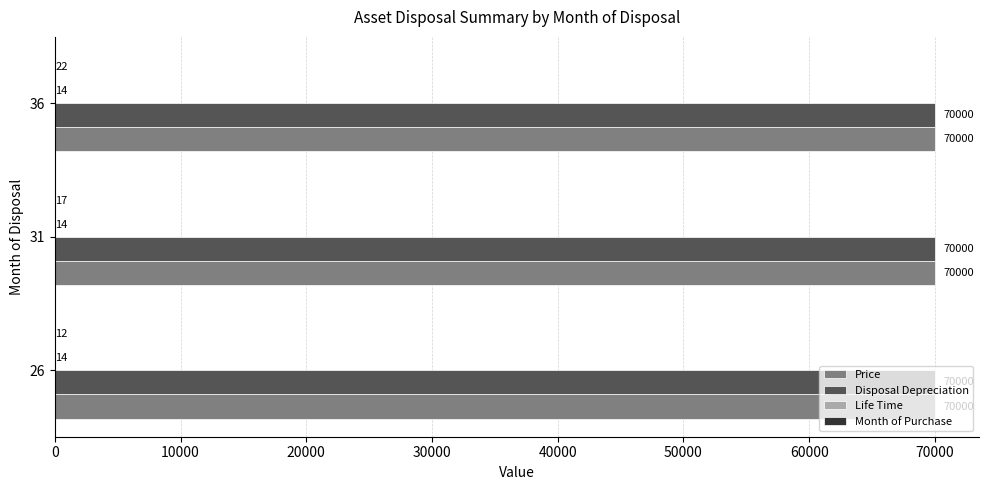

At which category is the sum across all series the highest?

36